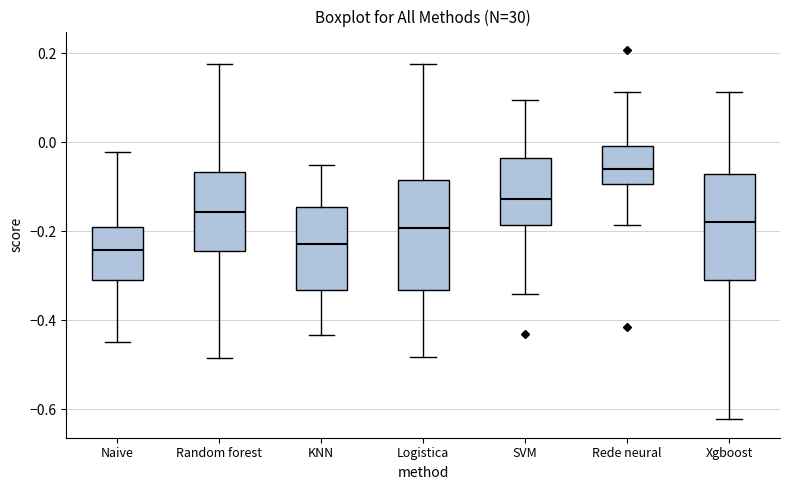

Reading left to right, read every box against the y-axis: the position of its median line, the range the box covers, and the ends of its whiskers. The values are not printed on the chart, so give them approximately, as read against the axis.

Naive: median -0.24, box -0.30 to -0.20, whiskers -0.44 to -0.02
Random forest: median -0.16, box -0.24 to -0.06, whiskers -0.48 to 0.18
KNN: median -0.22, box -0.34 to -0.14, whiskers -0.44 to -0.06
Logistica: median -0.20, box -0.34 to -0.08, whiskers -0.48 to 0.18
SVM: median -0.12, box -0.18 to -0.04, whiskers -0.34 to 0.10
Rede neural: median -0.06, box -0.10 to 0.00, whiskers -0.18 to 0.12
Xgboost: median -0.18, box -0.30 to -0.08, whiskers -0.62 to 0.12